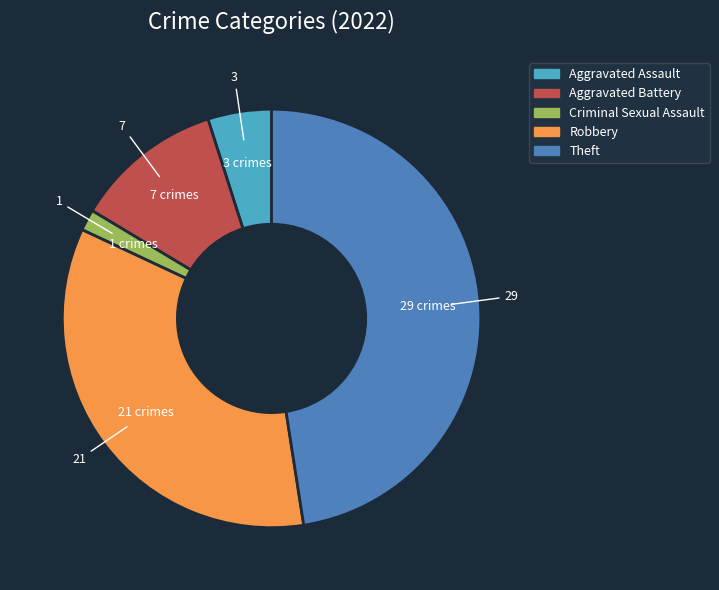

Which slice is the smallest?

Criminal Sexual Assault